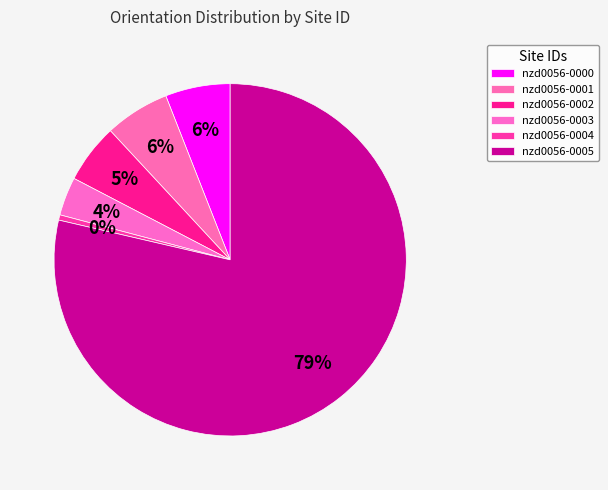

Is there any slice that represents more than half of the pie?

Yes